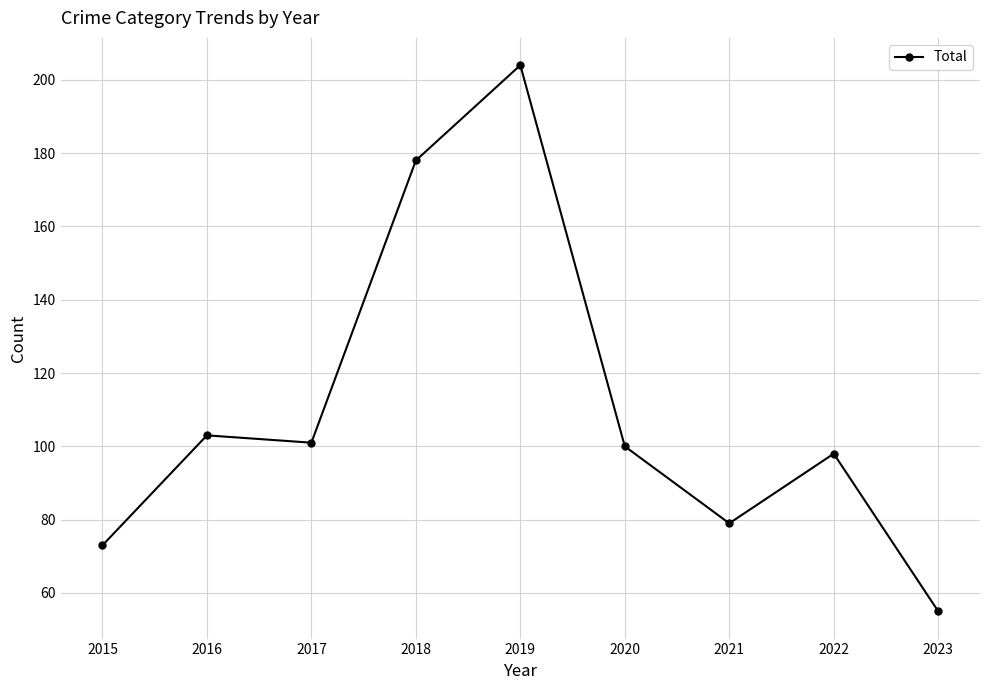

What is the value of the 3rd point from the left?

101